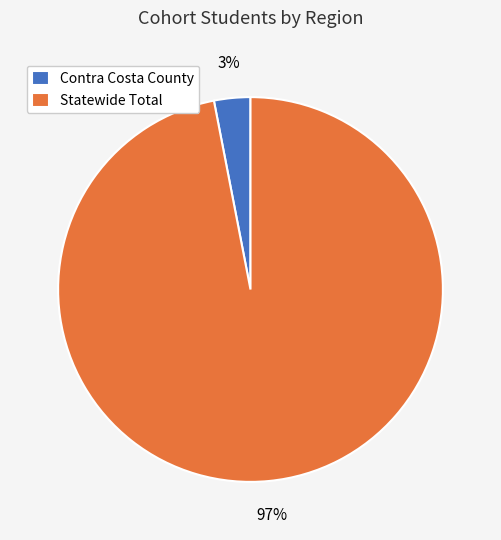

Which has a higher value, Contra Costa County or Statewide Total?

Statewide Total